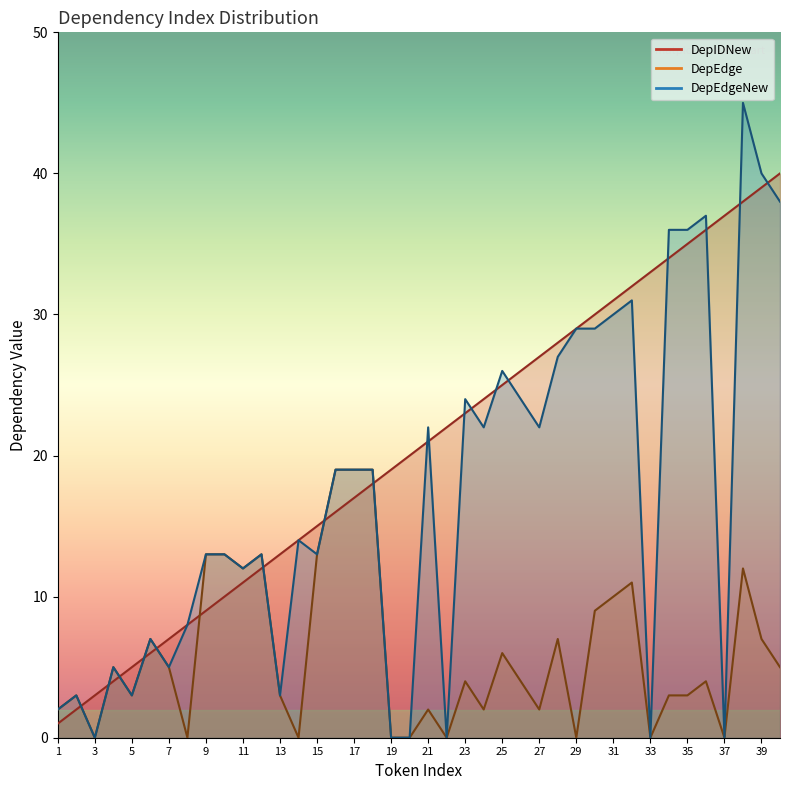

Which category has the lowest value across all series?

3